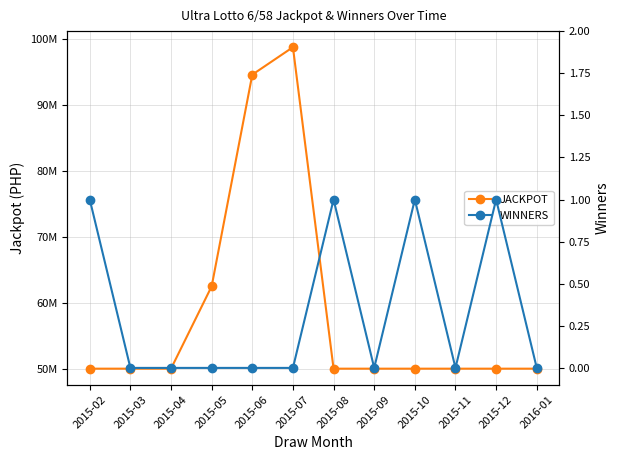

Reading left to right, what are all the values shown in this chart?

JACKPOT: 2015-02=50000000	2015-03=50000000	2015-04=50000000	2015-05=62473836	2015-06=94529588	2015-07=98687396	2015-08=50000000	2015-09=50000000	2015-10=50000000	2015-11=50000000	2015-12=50000000	2016-01=50000000
WINNERS: 2015-02=1	2015-03=0	2015-04=0	2015-05=0	2015-06=0	2015-07=0	2015-08=1	2015-09=0	2015-10=1	2015-11=0	2015-12=1	2016-01=0